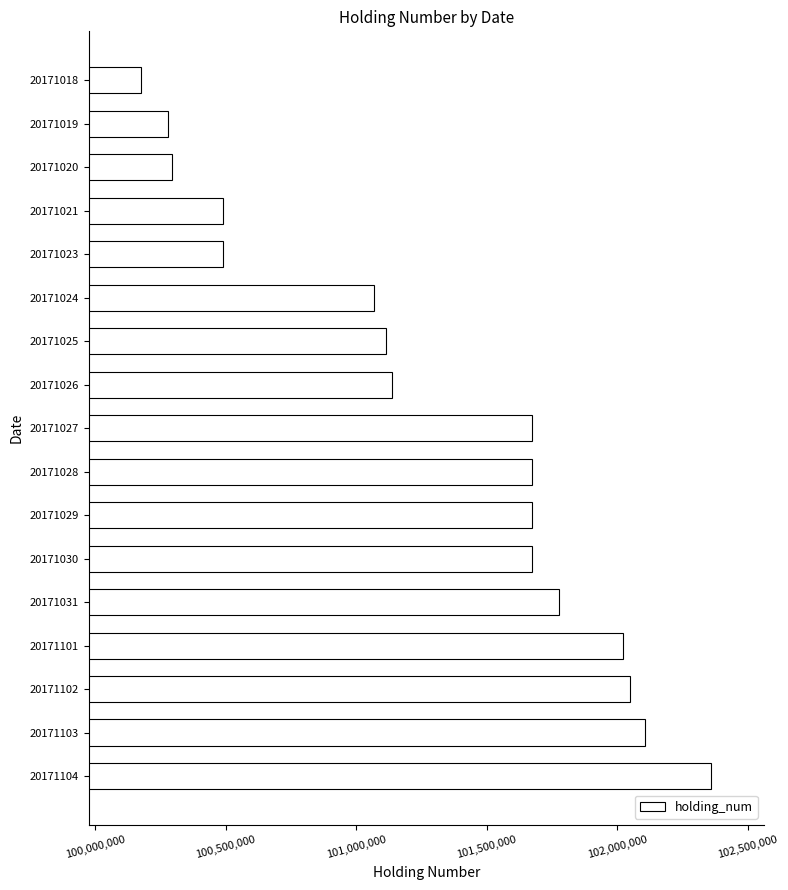

What is the ratio of the value at 20171021 to the value at 20171028?

1.0